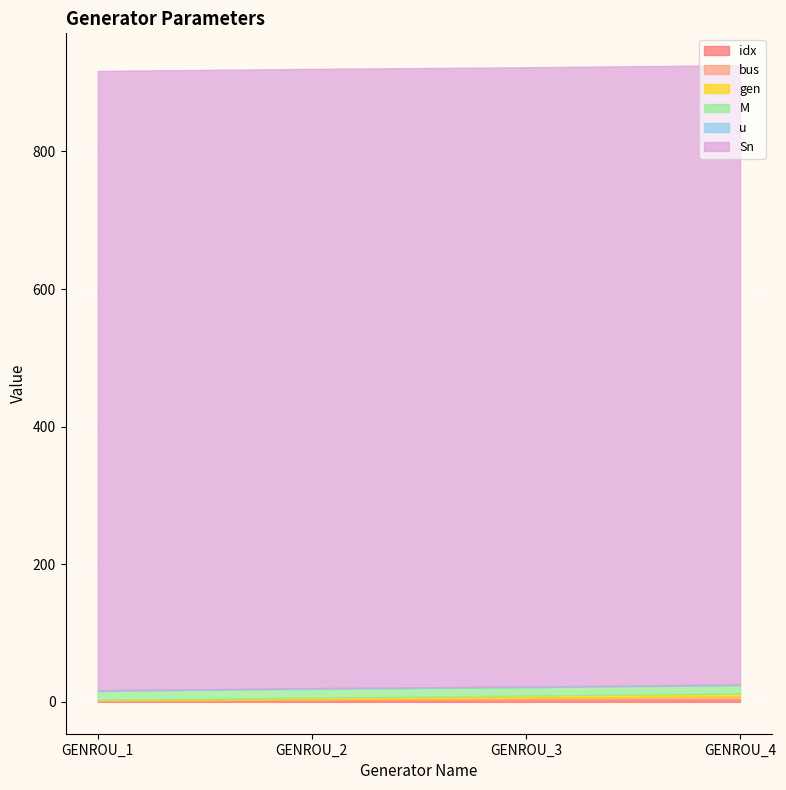

What is the value of the Sn point at the 1st from the left?

900.0